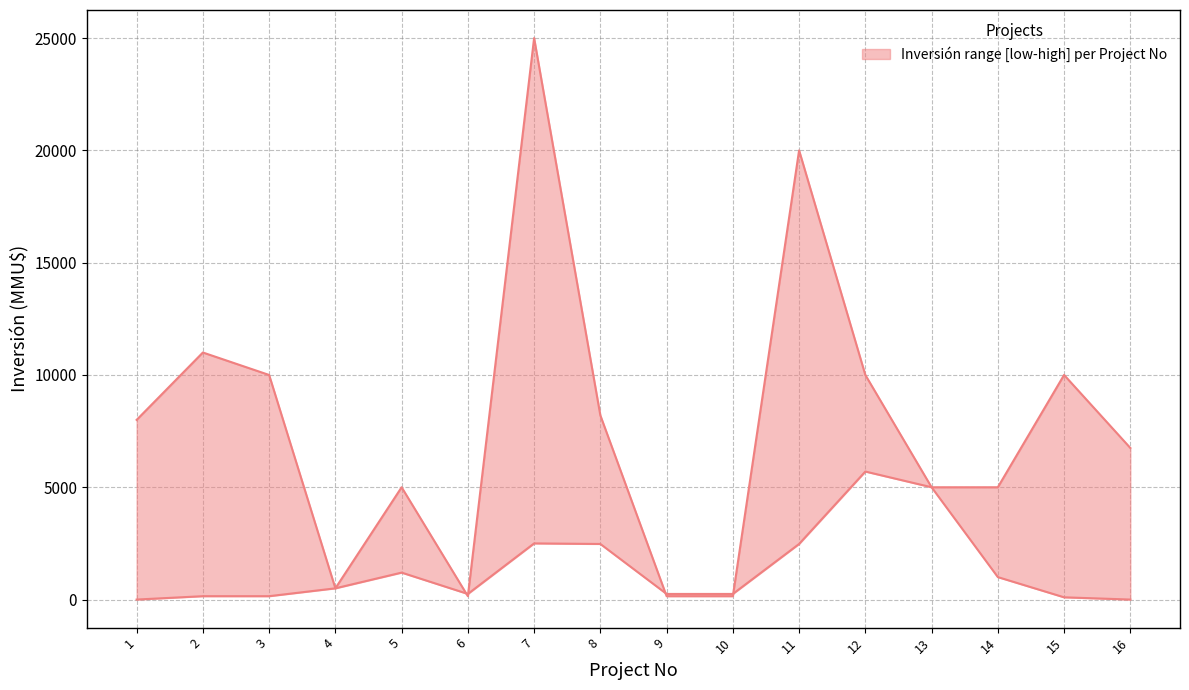

Is the value of lower at 6 greater than the value of upper at 9?

Yes